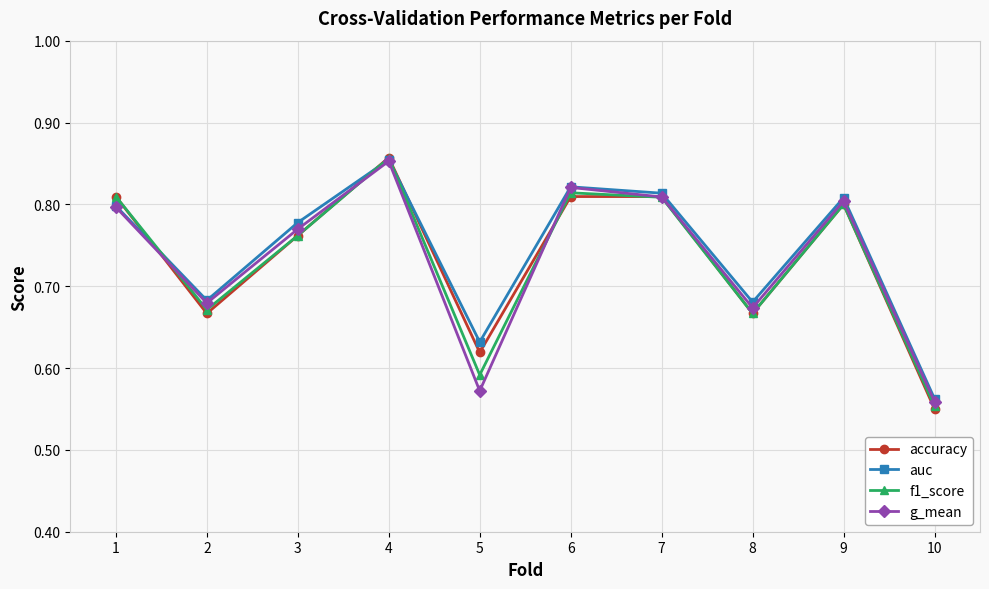

What are all the series names shown in the legend?

accuracy, auc, f1_score, g_mean